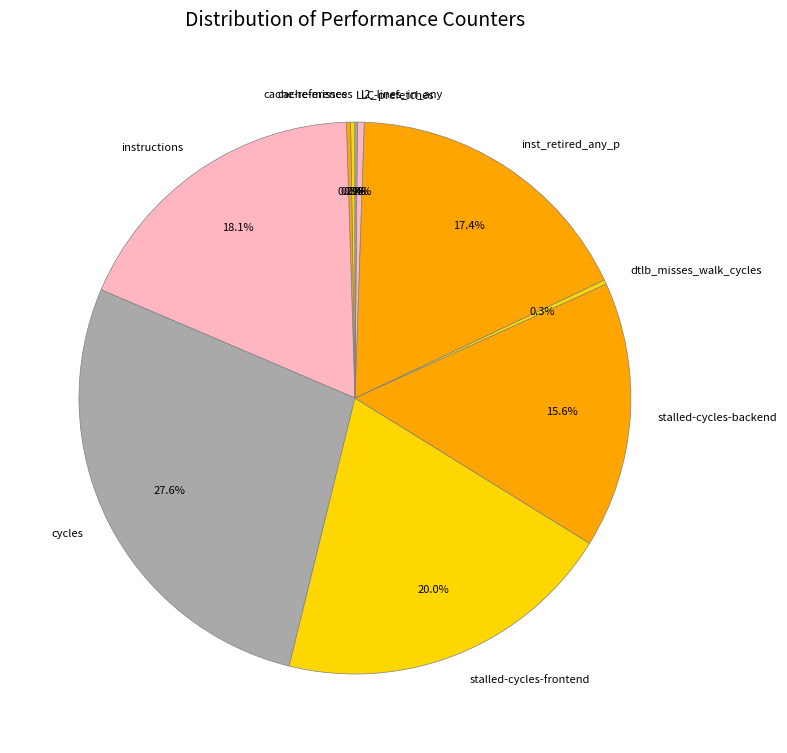

Which category has the biggest portion of the pie?

cycles